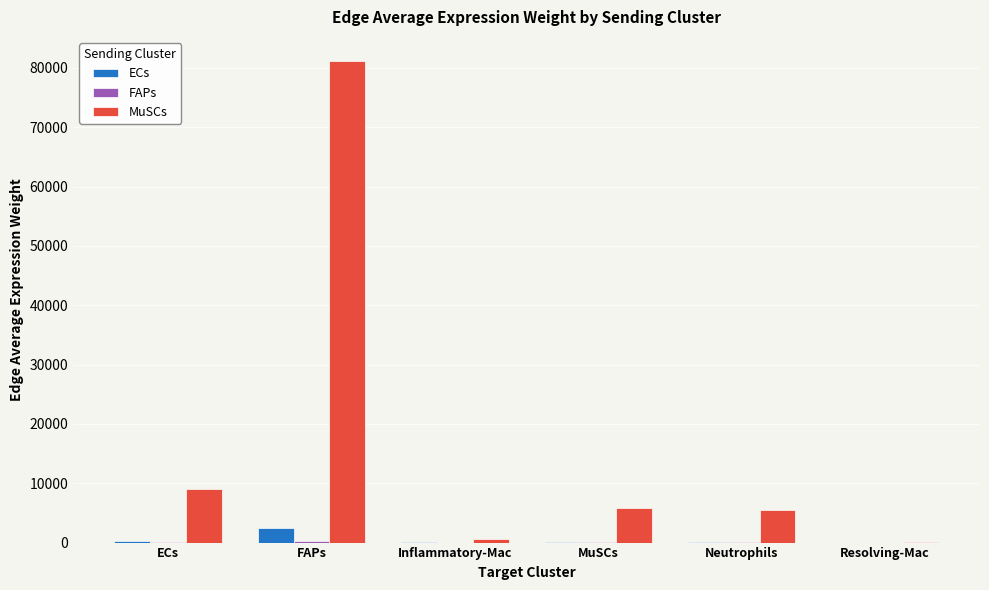

Is it true that MuSCs equals 3790.7 at ECs?

False